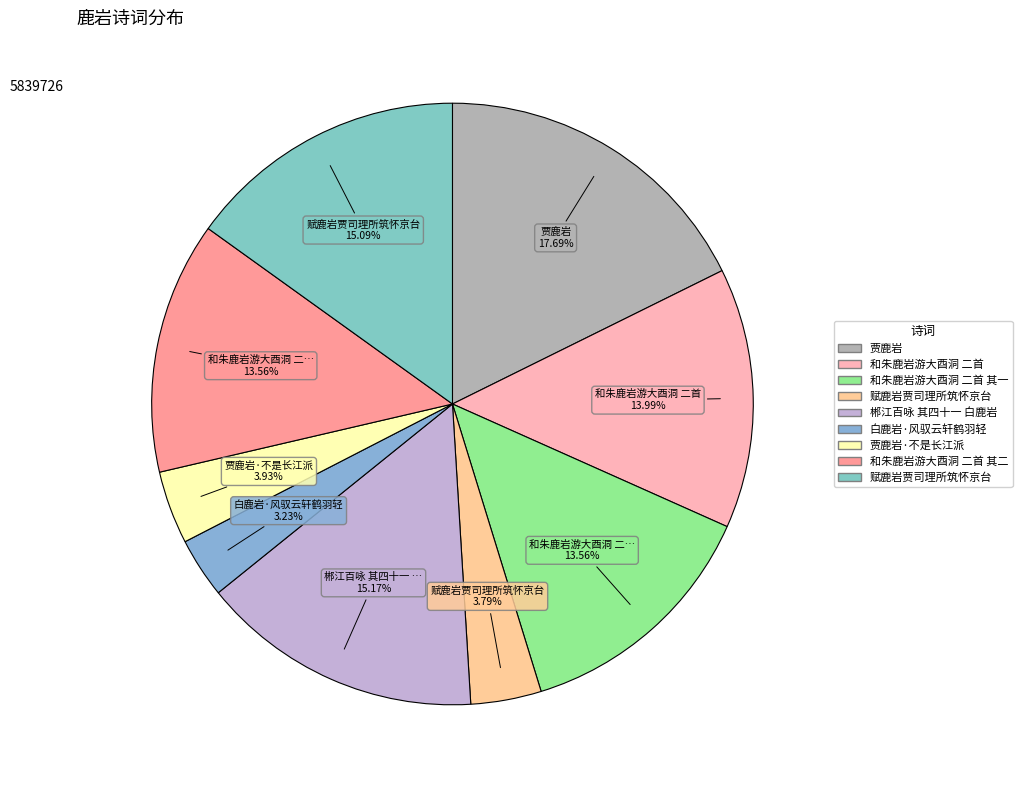

Count the number of slices in the pie.

9